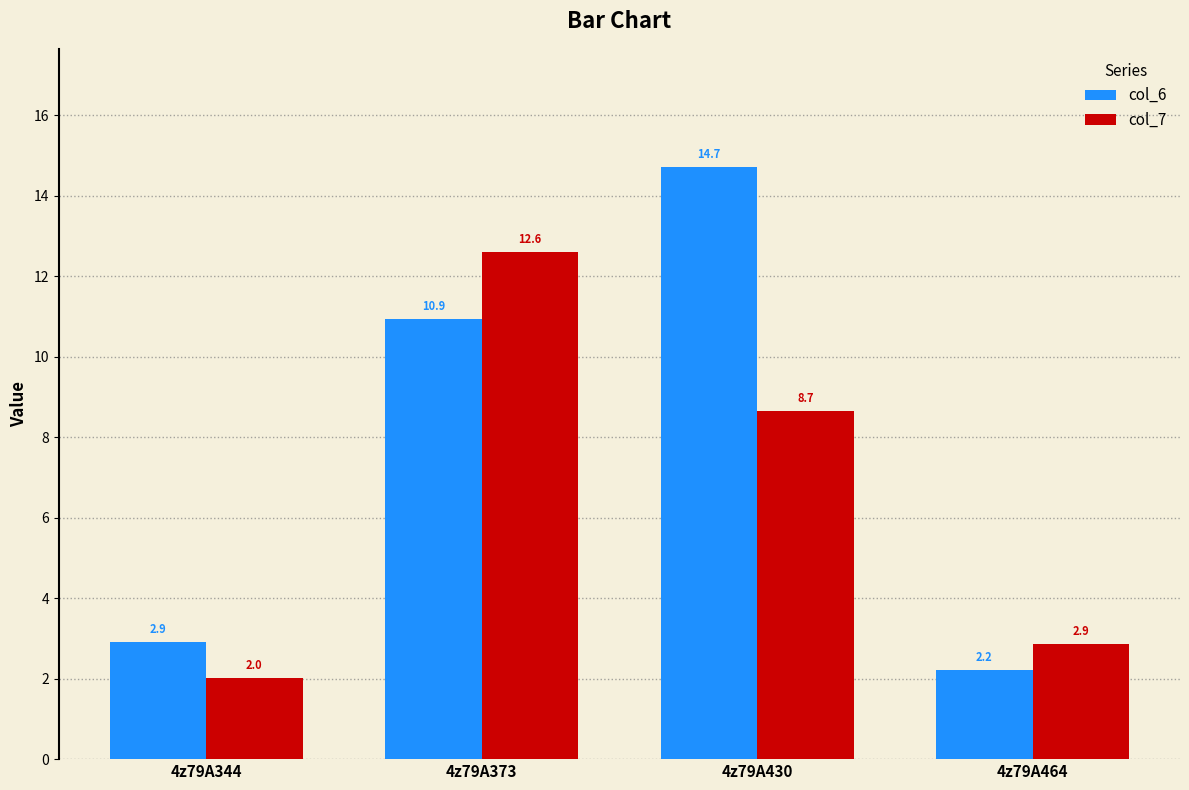

What is the lowest value of the col_7 series?

2.0